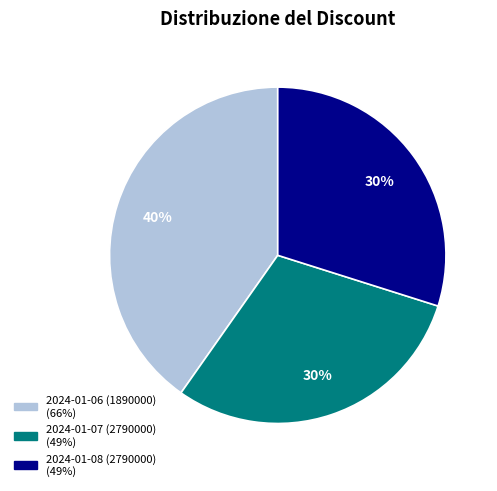

The 2024-01-06 (1890000) slice represents 40% of the pie. True or false?

True